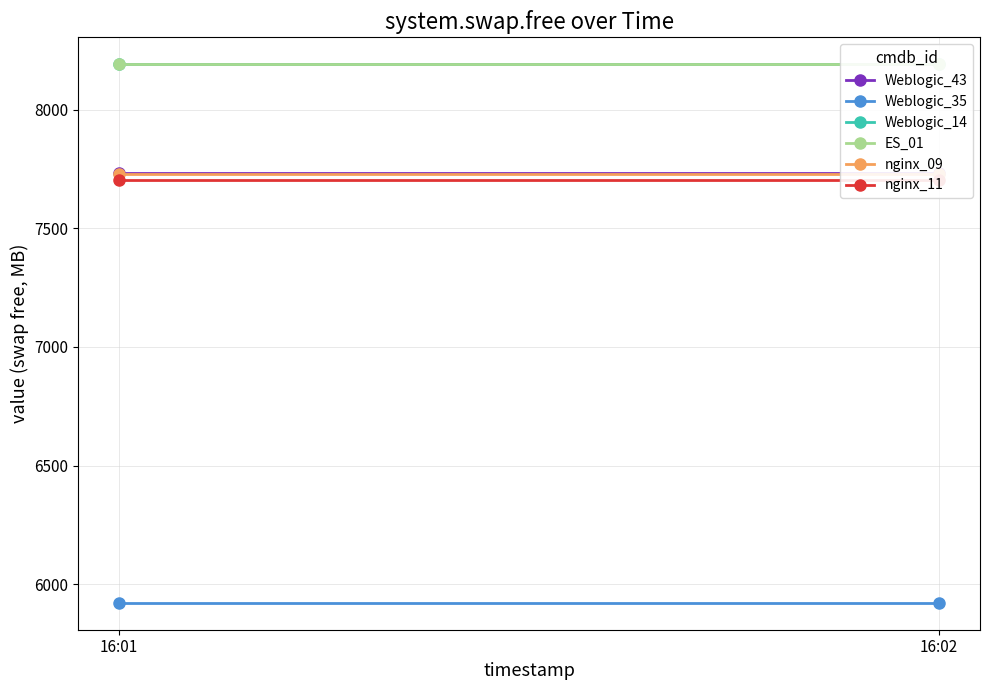

Which category has the lowest value in the Weblogic_35 series?

16:01